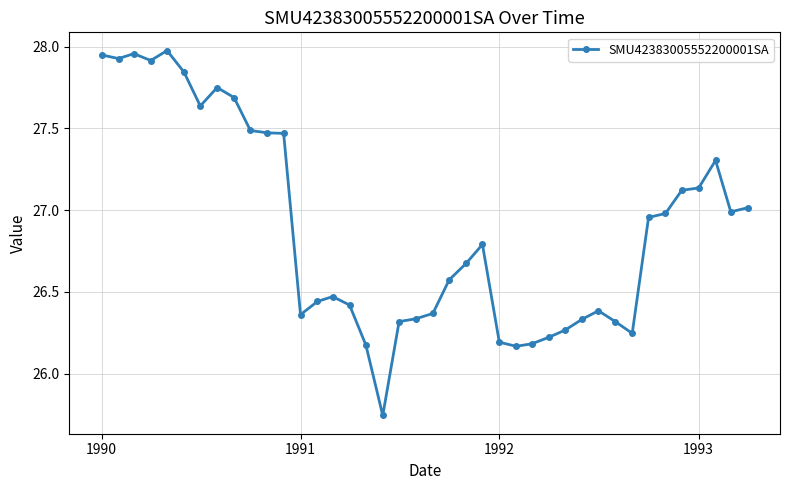

What is the sum of all values?

1075.6